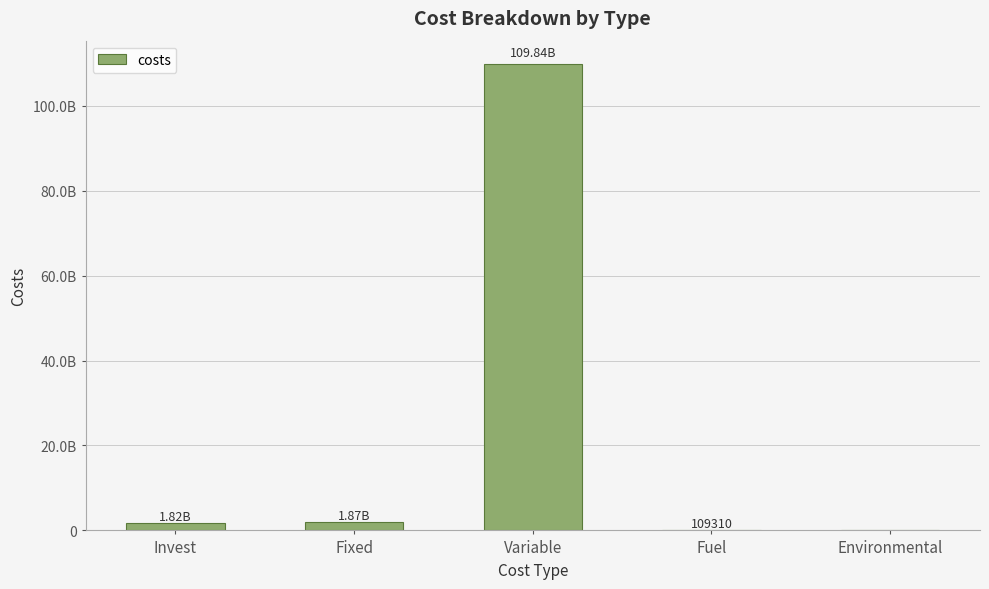

List the labels in order of value, largest first.

Variable, Fixed, Invest, Fuel, Environmental